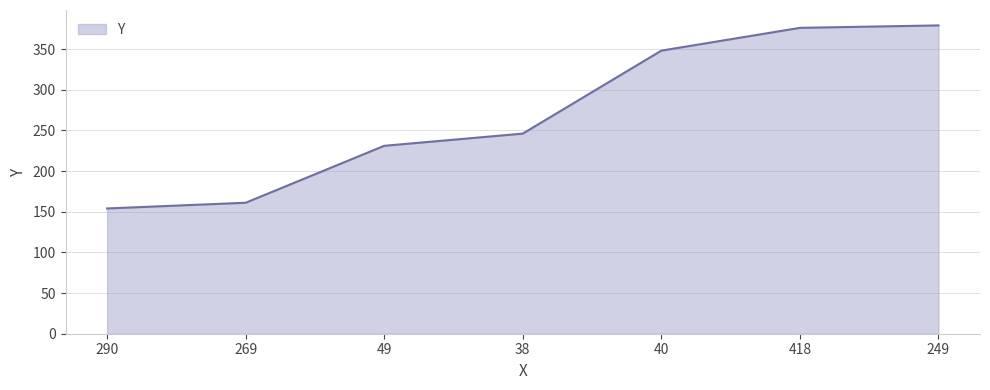

What is the maximum value shown in the chart?

379